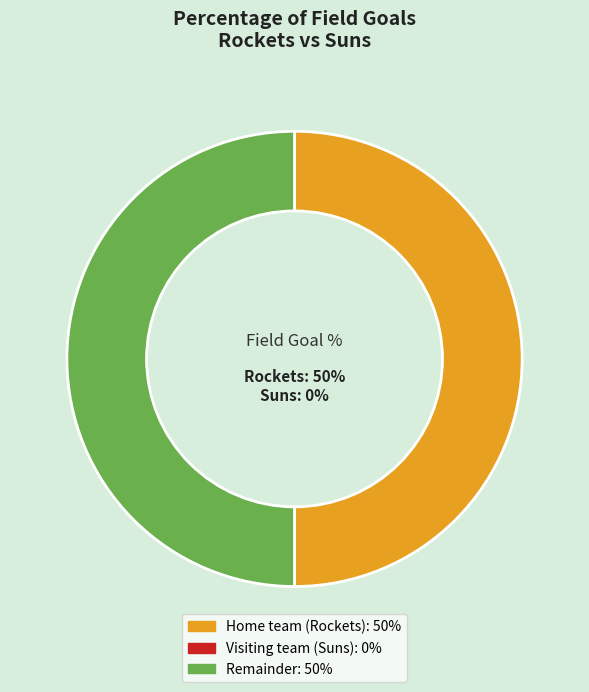

To the nearest percent, what is the average slice percentage?

33%